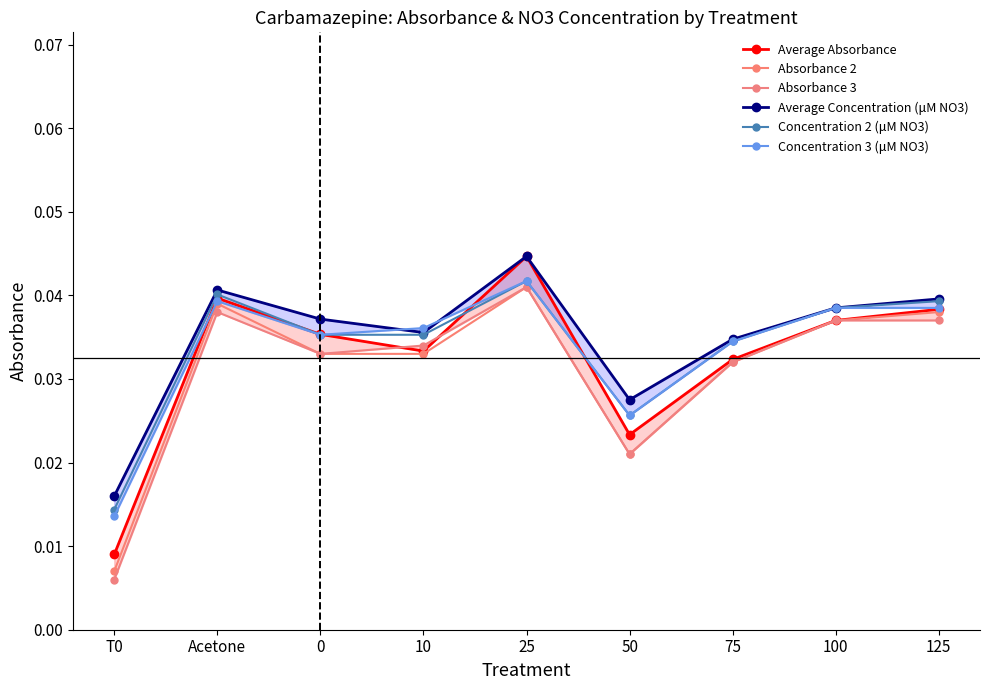

Between 25 and 50, which is larger?

25